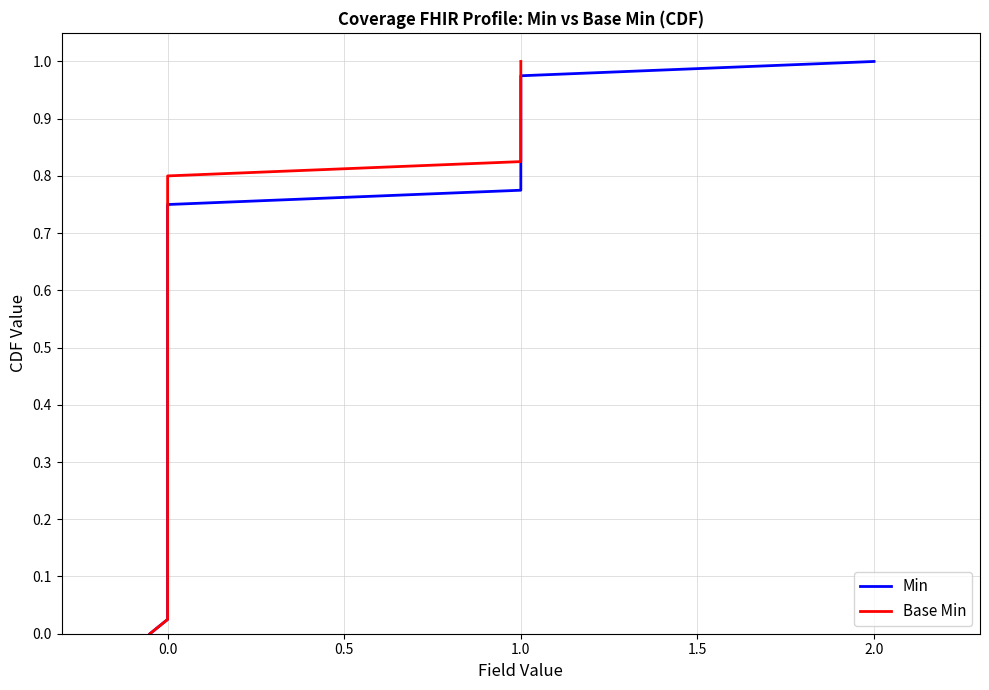

Rank the series at 5 from highest to lowest value.

Min, Base Min